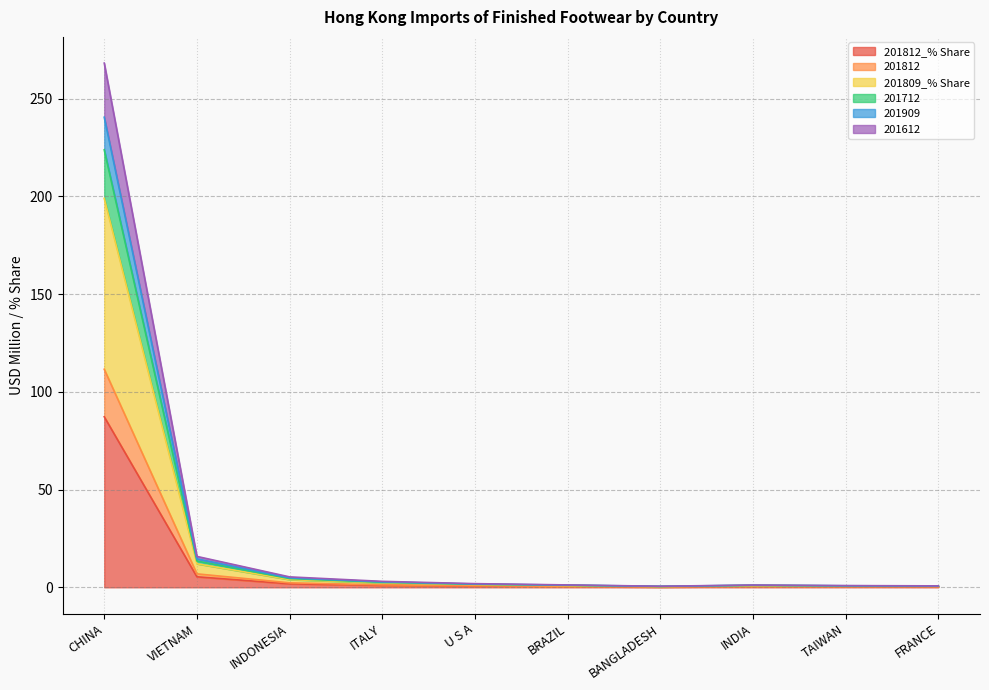

At which category is the sum across all series the highest?

CHINA